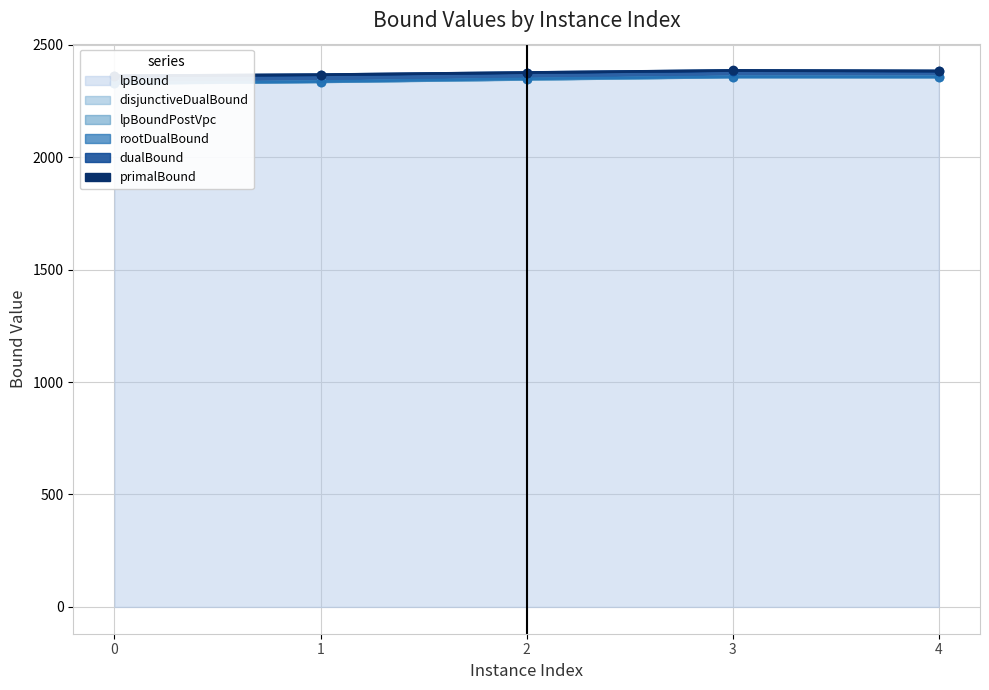

What is the approximate value of dualBound at 2?

2375.7